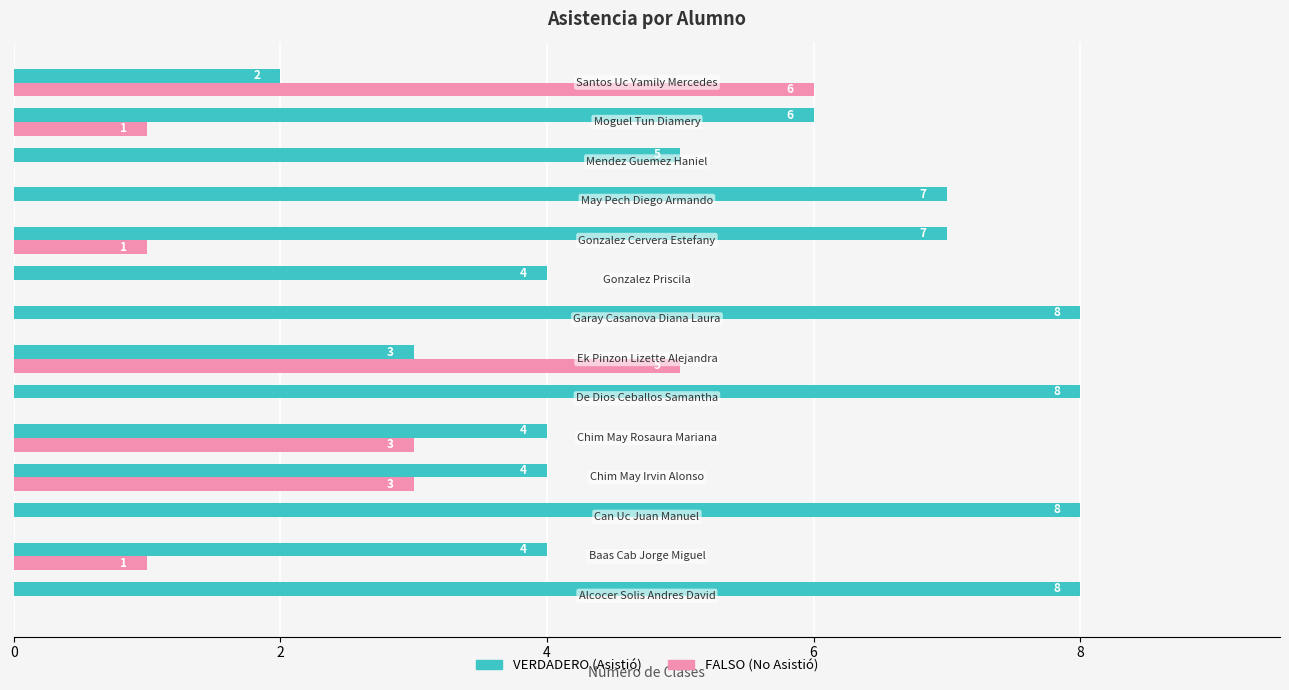

What is the maximum value shown in the chart?

8